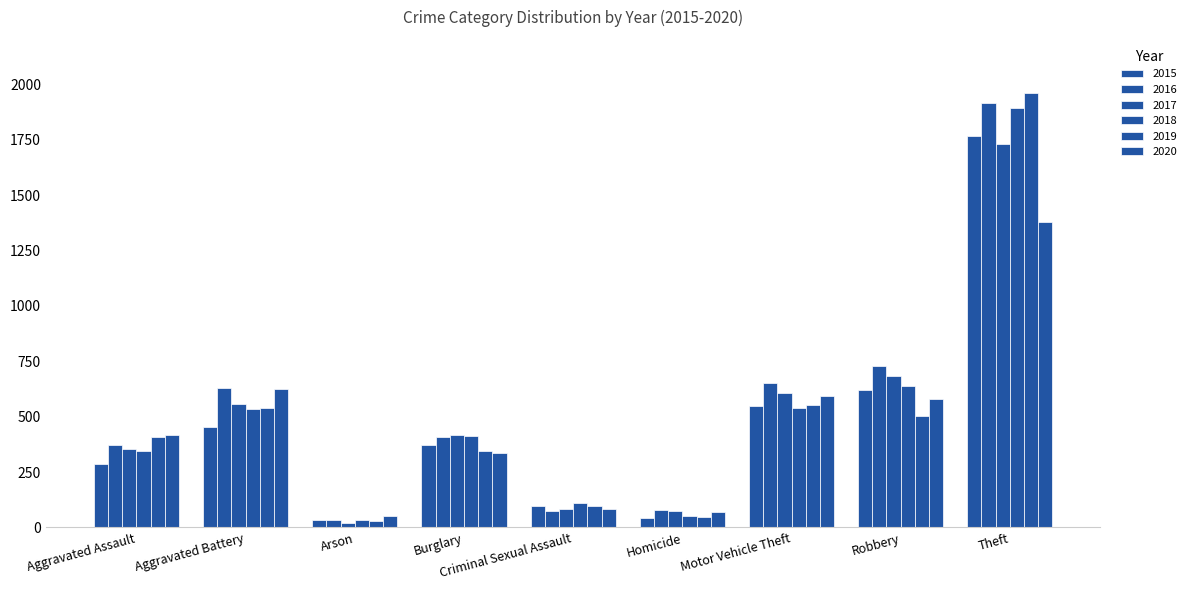

At which category is the sum across all series the highest?

Theft